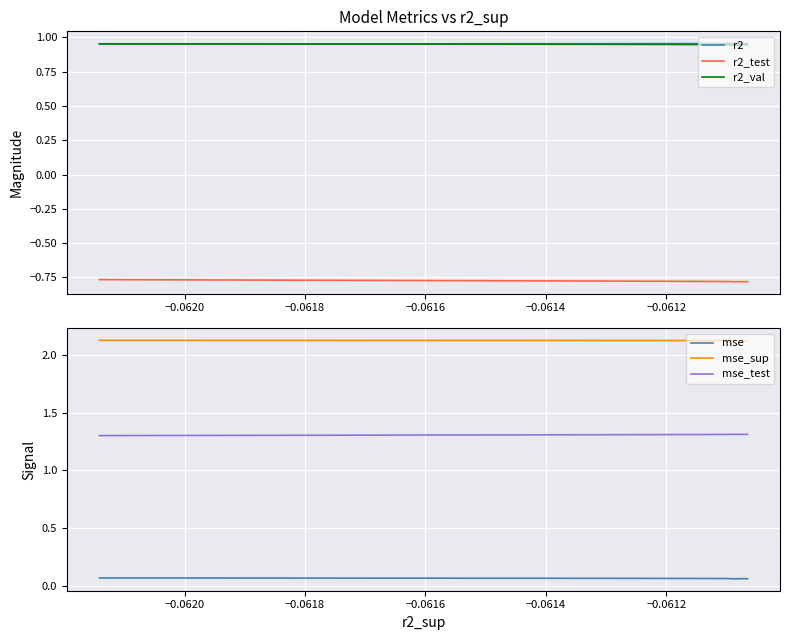

How many r2_val values are between 0 and 1?

10